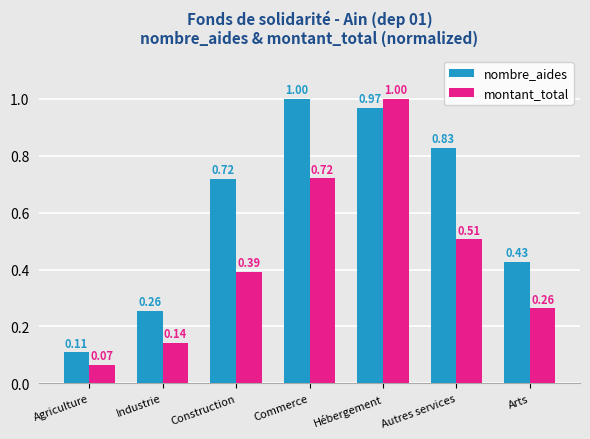

At which category is the sum across all series the highest?

Hébergement